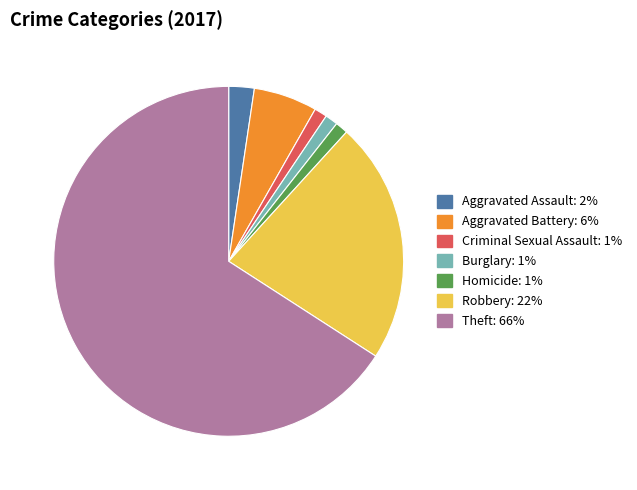

Is it true that Robbery: 22% is 22% of the pie?

True